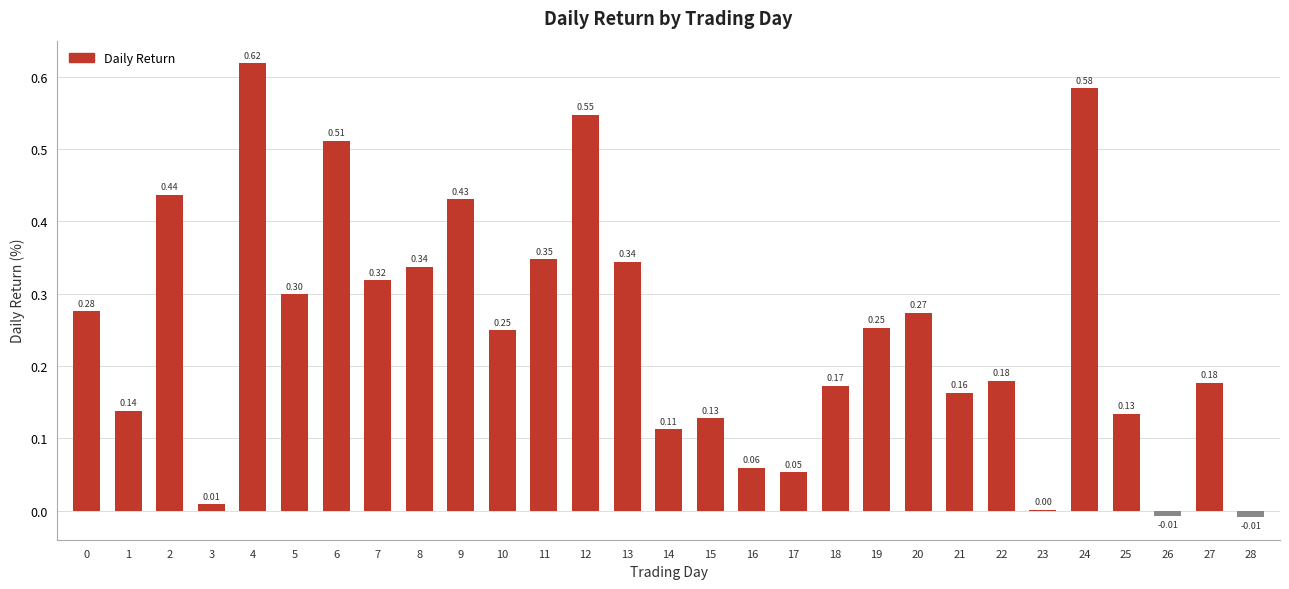

Are the bars horizontal?

No